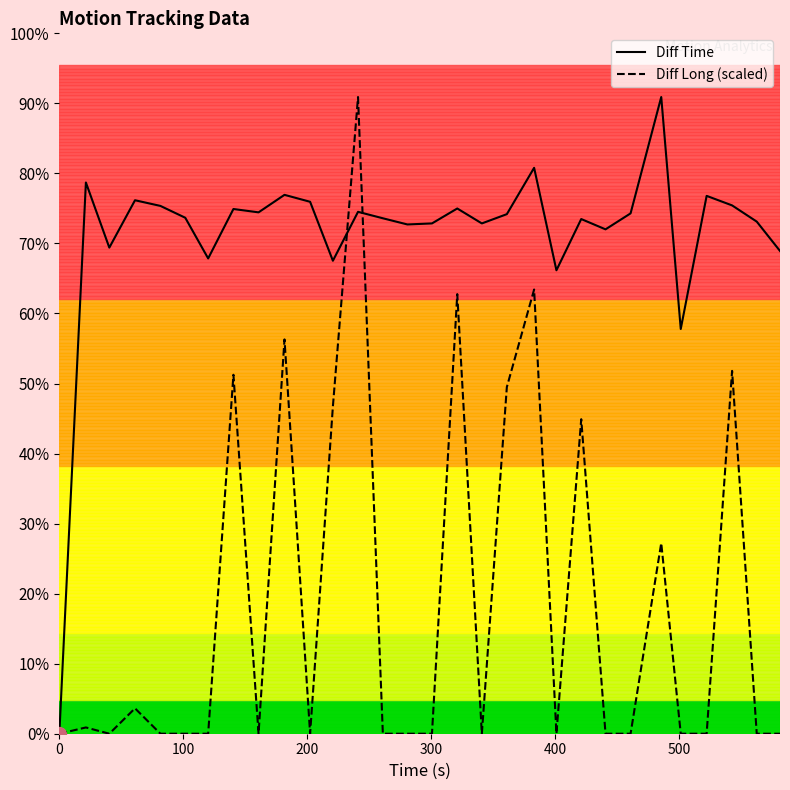

What is the label of the 4th point from the left?

300